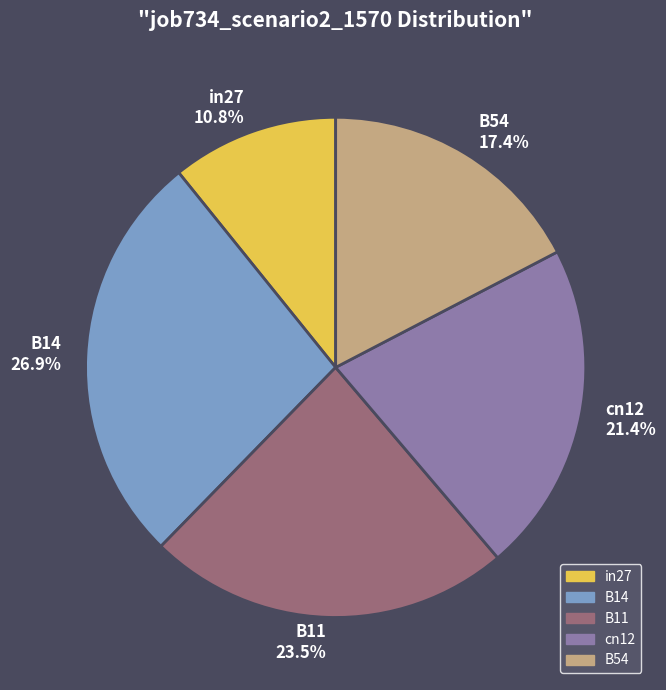

To the nearest percent, what is the combined percentage of B14 and cn12?

48%